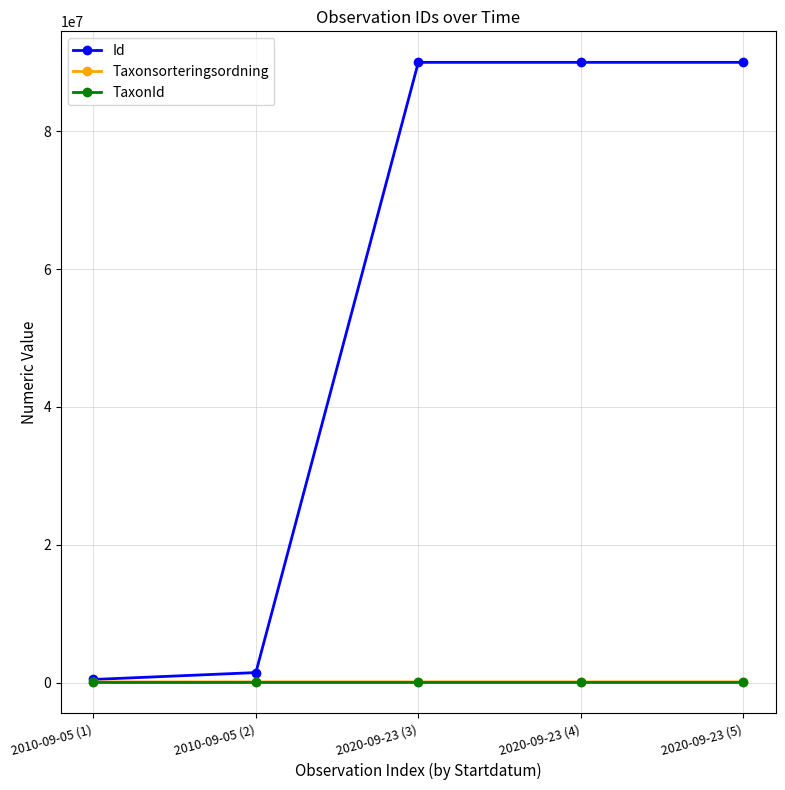

Is the value of TaxonId at 2020-09-23 (3) greater than the value of Id at 2010-09-05 (2)?

No